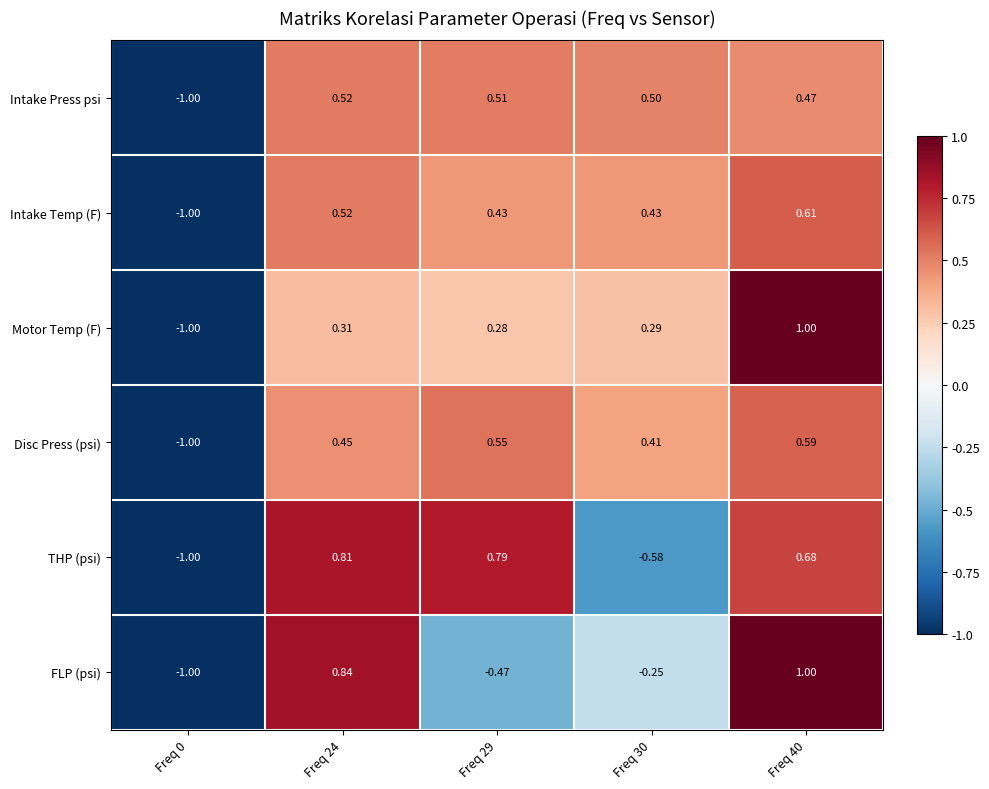

How many distinct data groups are displayed?

6